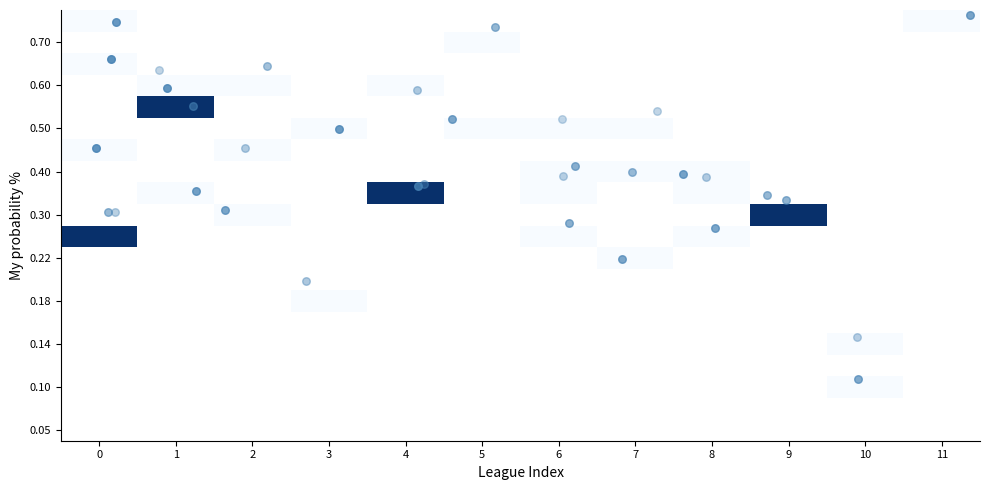

How many data points does each series have?

12